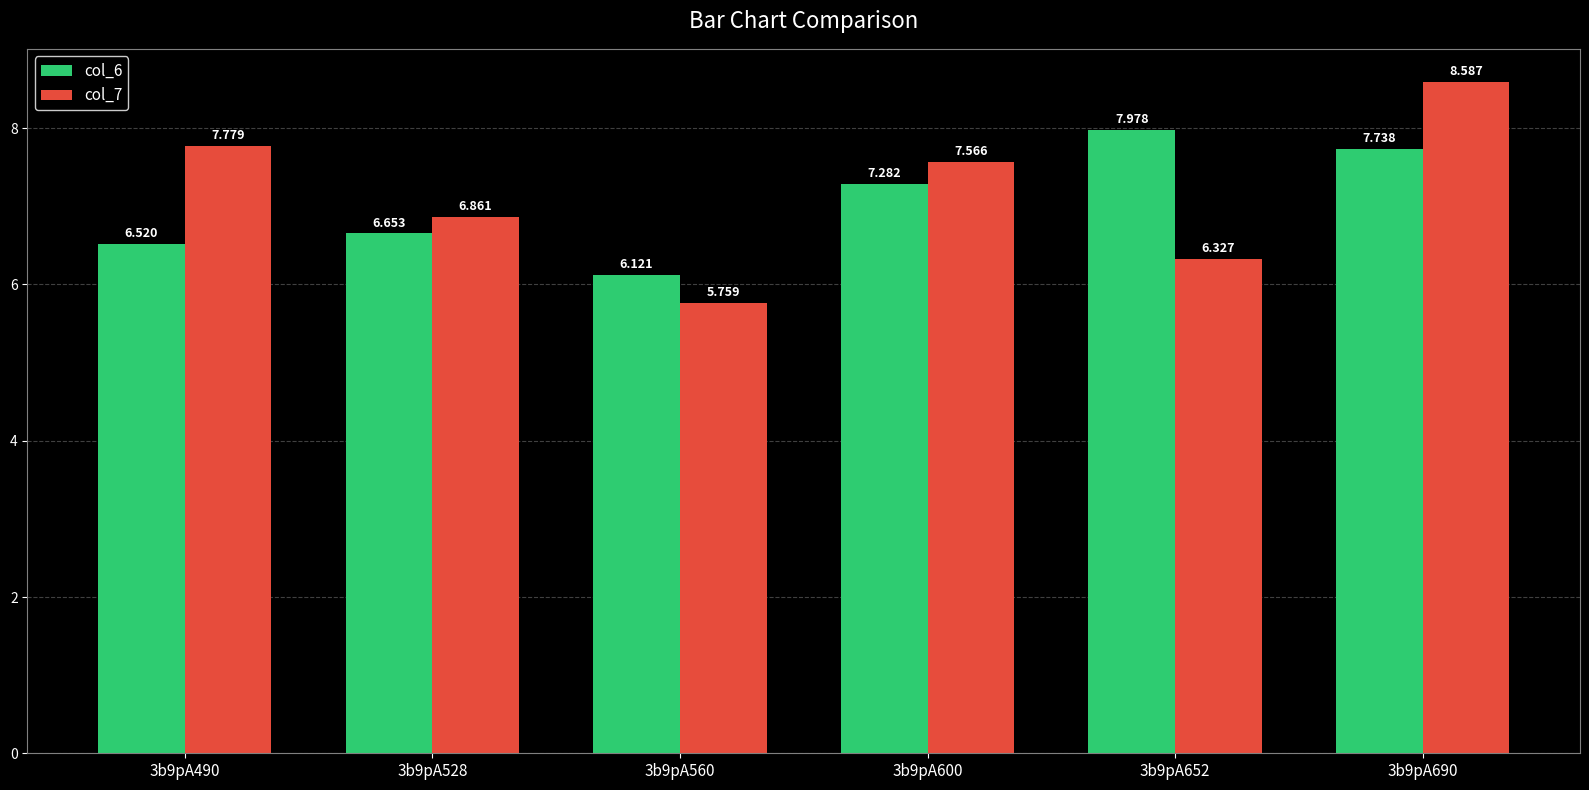

What is the value of the col_6 bar at the 6th from the left?

7.7